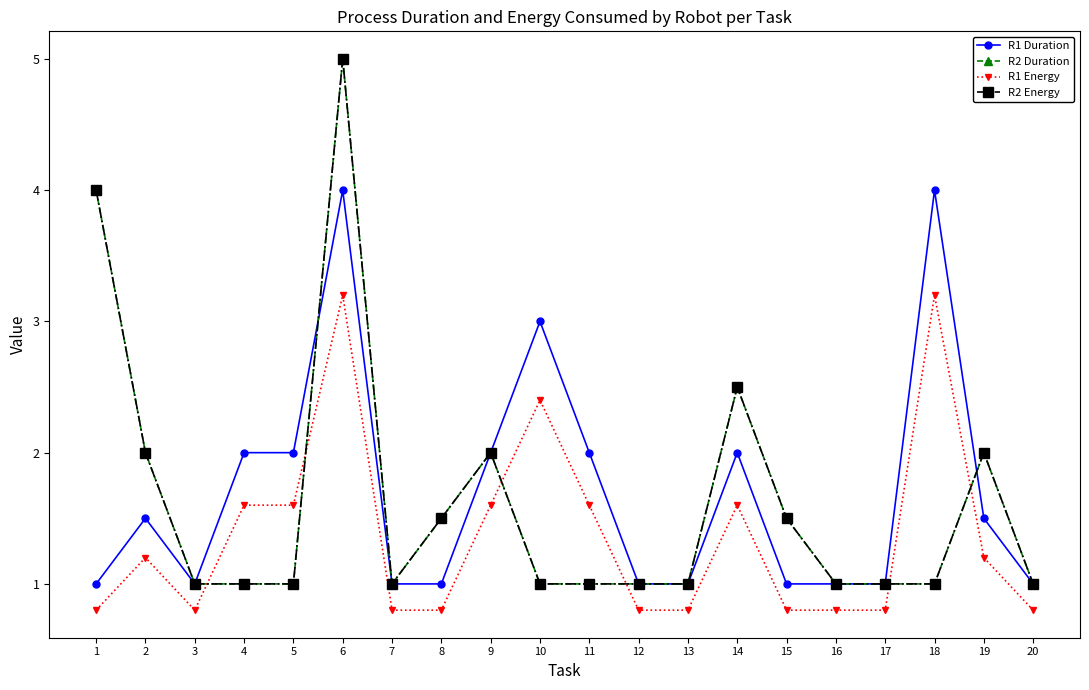

What is the sum of the R2 Energy values at 4 and 3?

2.0